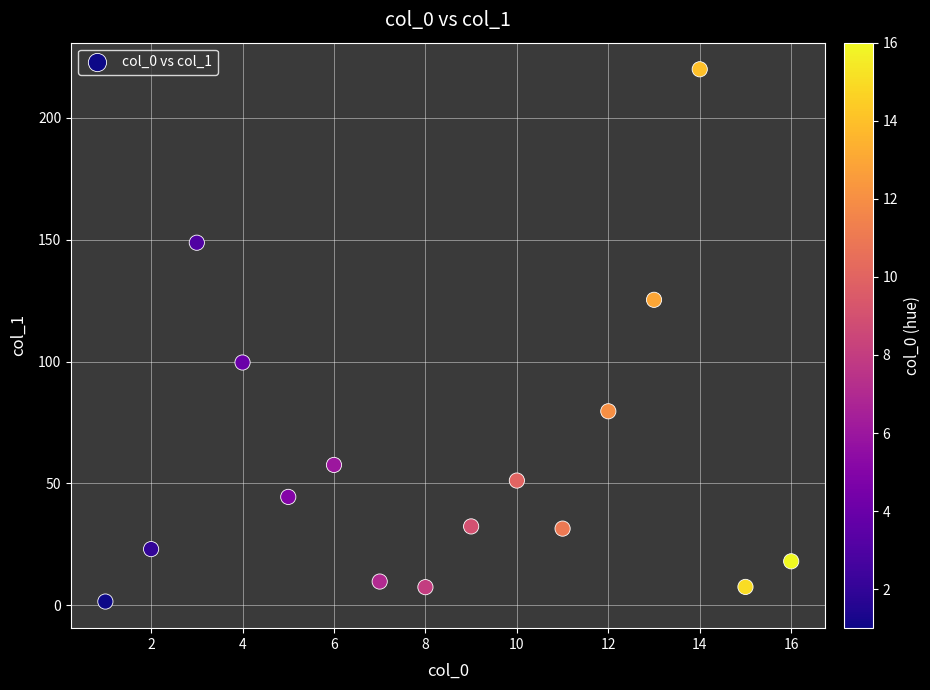

What Y value in the scatter plot is closest to 110?

99.6